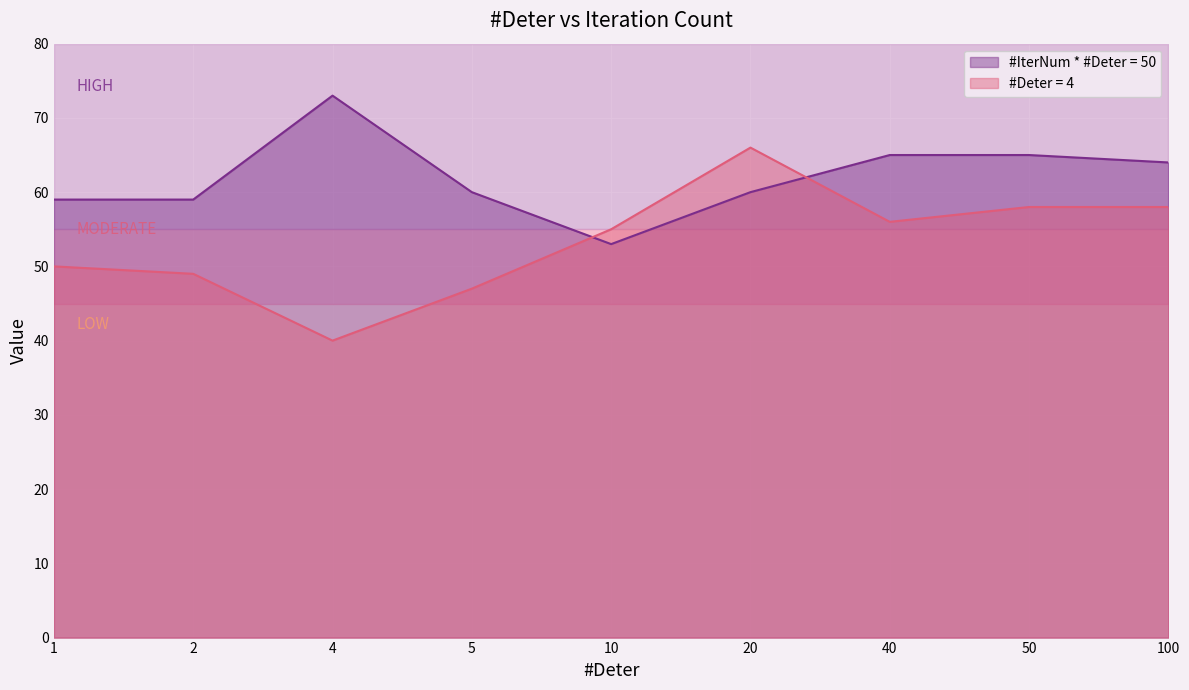

How many values in the #Deter = 4 series are below 55?

4